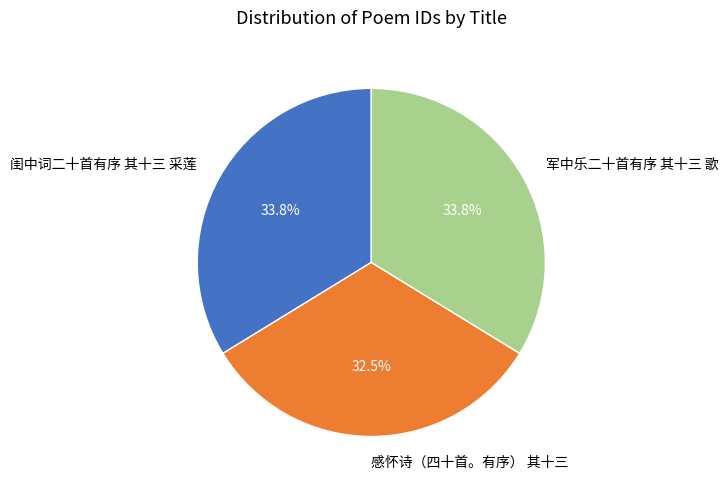

Approximately how many times larger is the value at 感怀诗（四十首。有序） 其十三 compared to 军中乐二十首有序 其十三 歌?

1.0